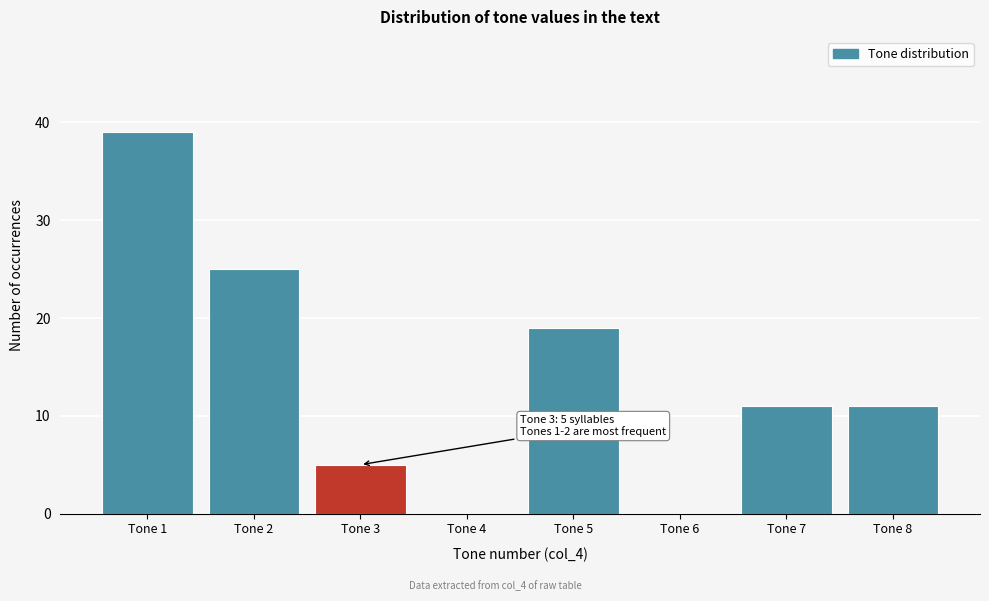

Reading left to right, what are all the values shown in this chart?

Tone 1=39	Tone 2=25	Tone 3=5	Tone 4=0	Tone 5=19	Tone 6=0	Tone 7=11	Tone 8=11